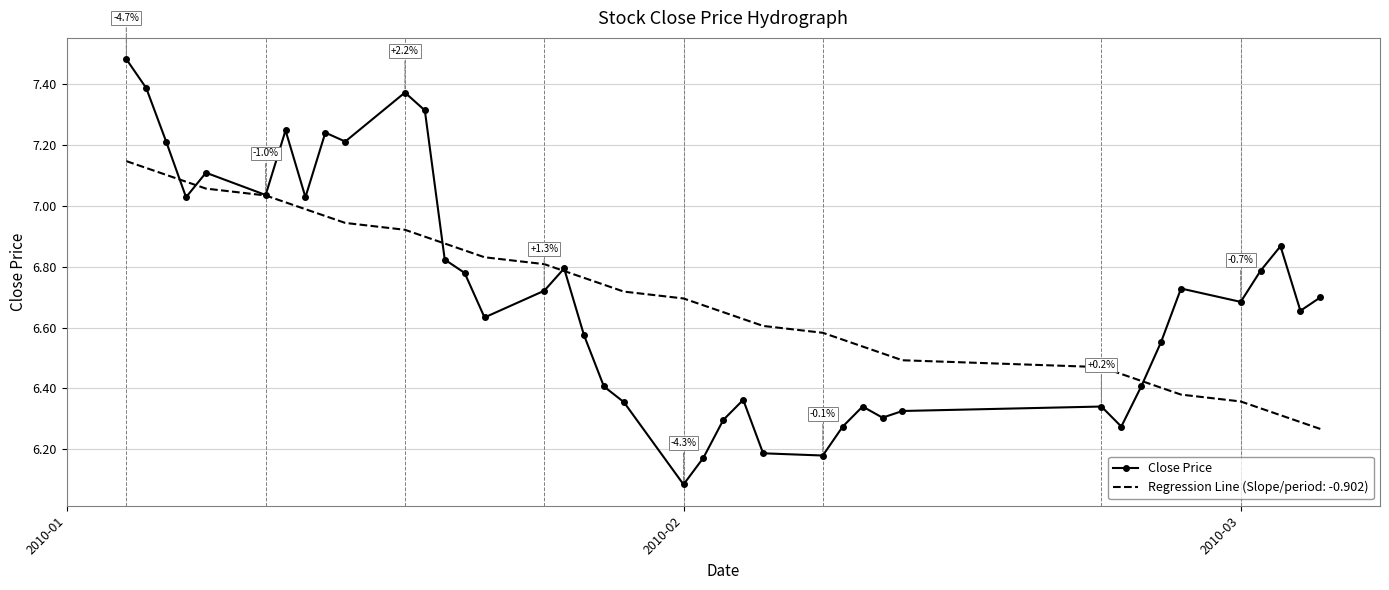

List the series in order of their peak value, highest first.

Close Price, Regression Line (Slope/period: -0.902)